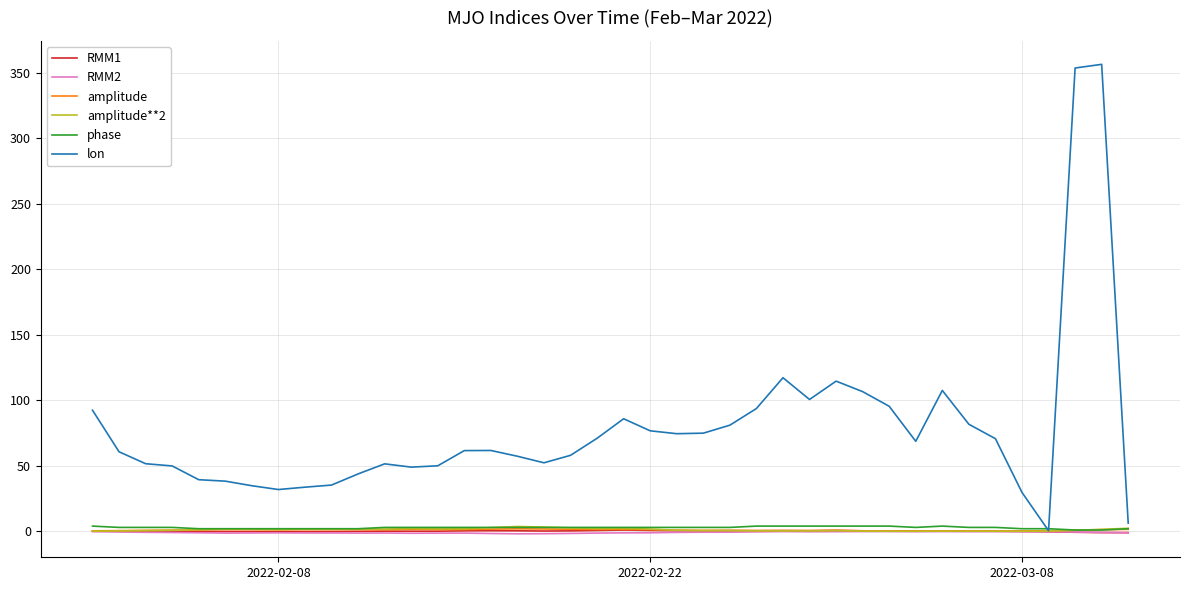

What is the lowest value of the phase series?

1.0